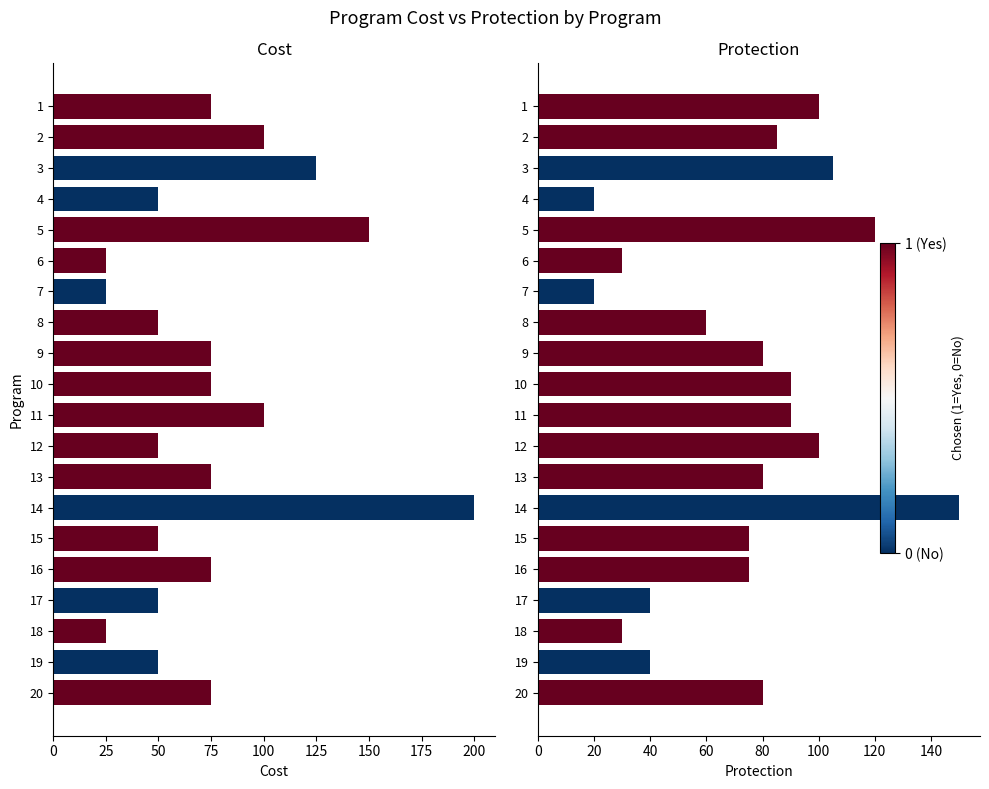

What is the greatest value displayed?

200